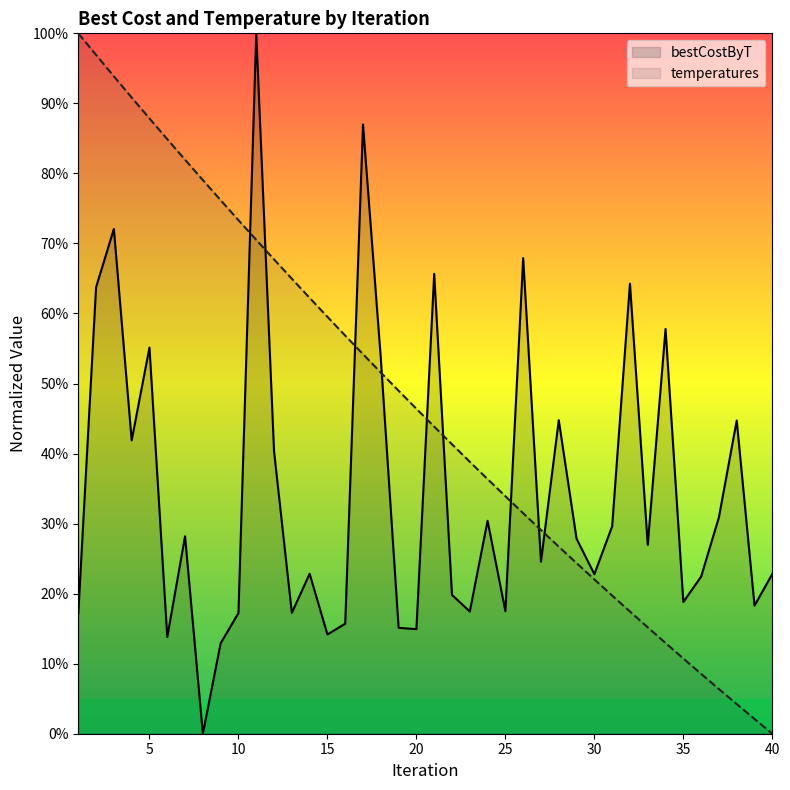

The value of bestCostByT at 6 is 0.1. True or false?

True